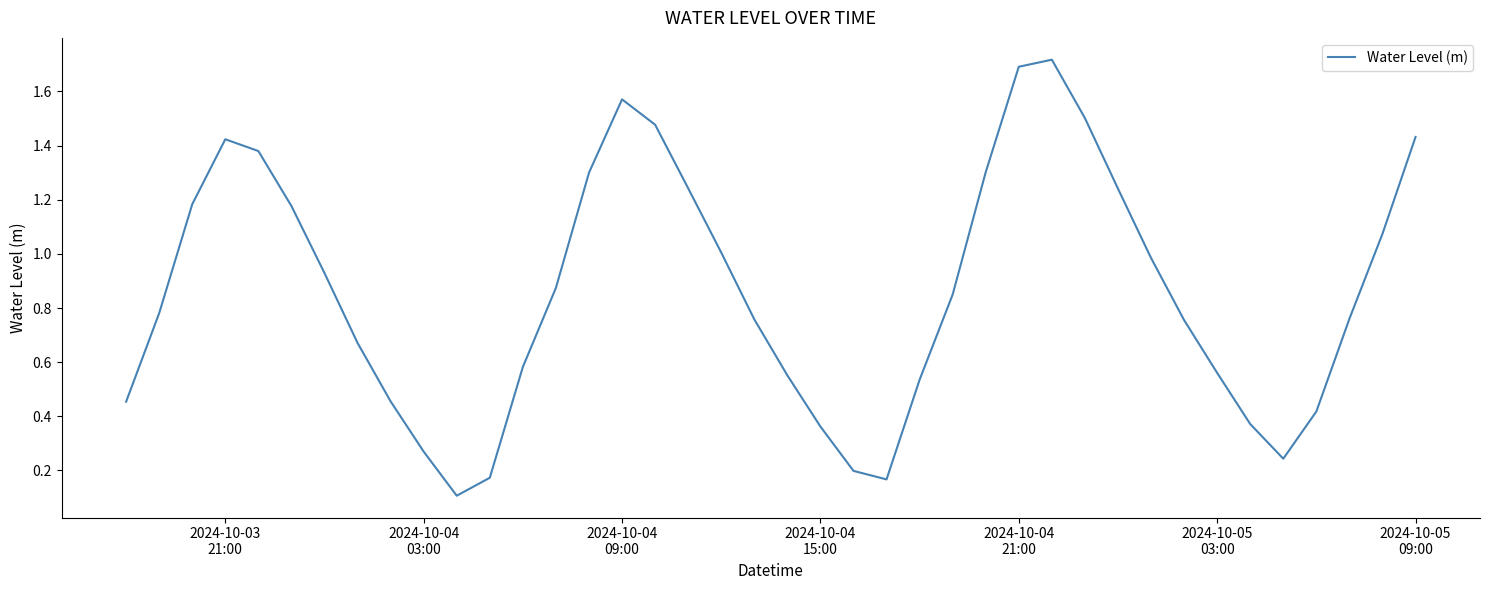

What is the maximum value shown in the chart?

1.7